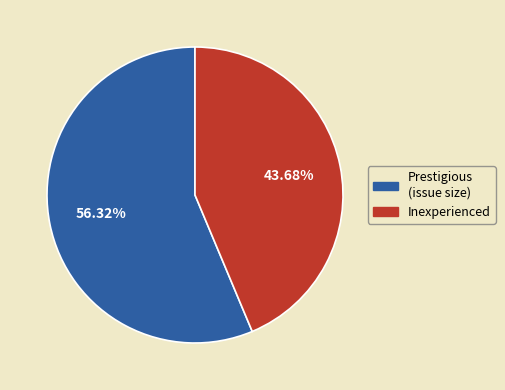

To the nearest percent, what is the difference between the largest and smallest slice percentages?

13%